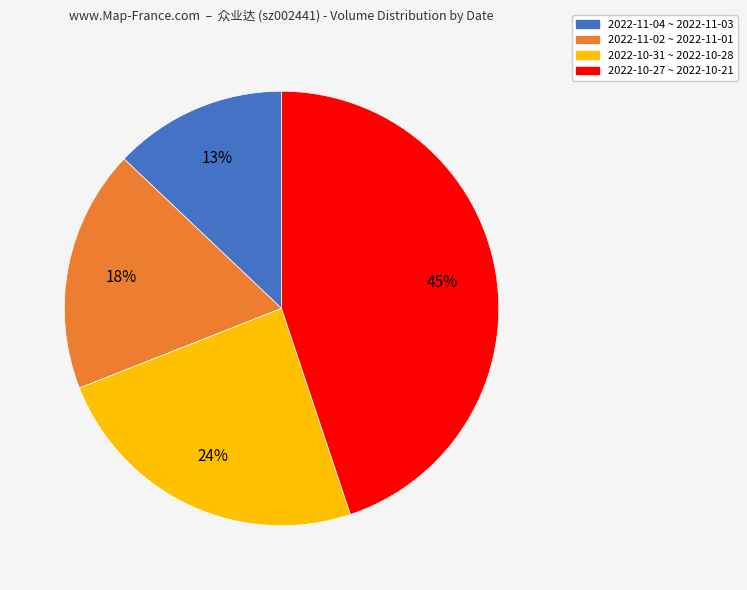

Is it true that 2022-11-04 ~ 2022-11-03 is 28% of the pie?

False